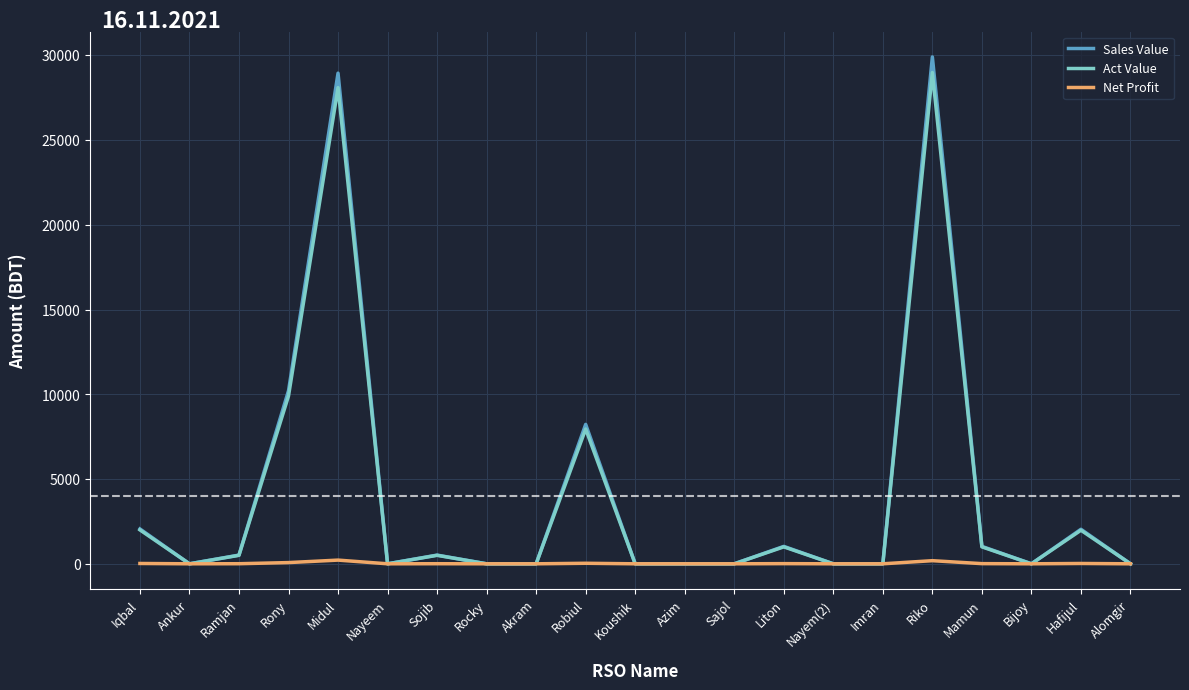

The value of Net Profit at Rocky is 0.0. True or false?

True